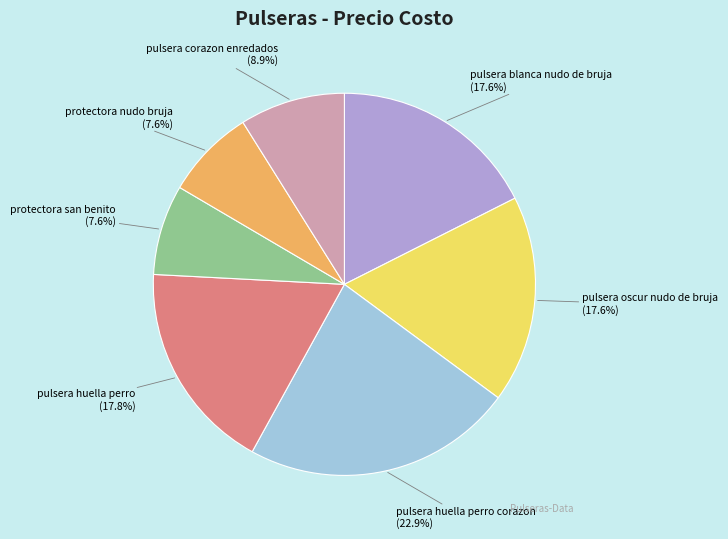

To the nearest percent, what portion does pulsera huella perro represent?

18%